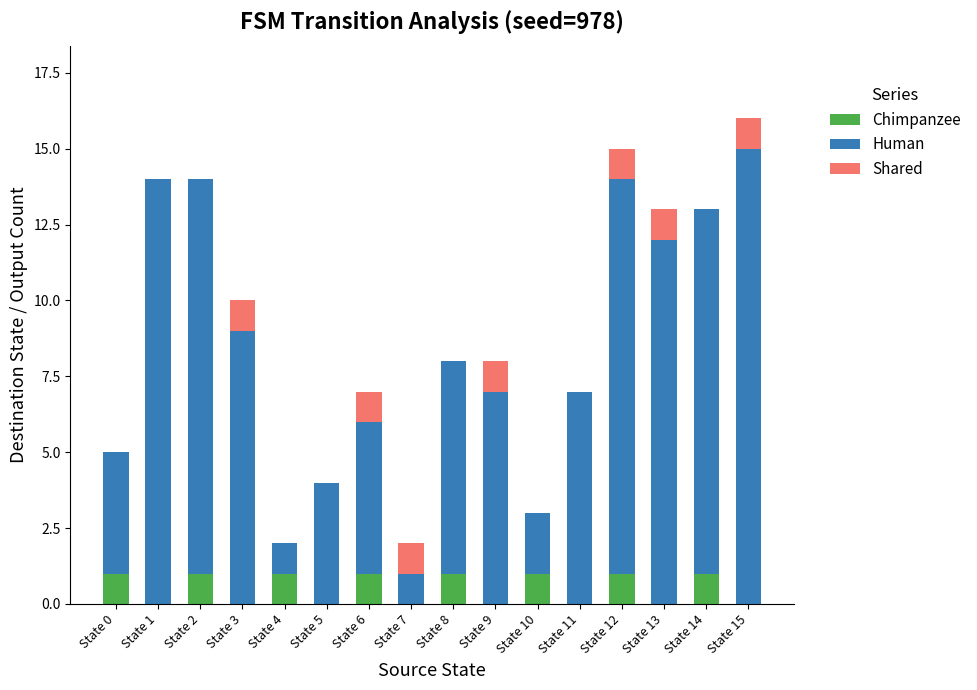

Is it true that Chimpanzee equals 0 at State 13?

True